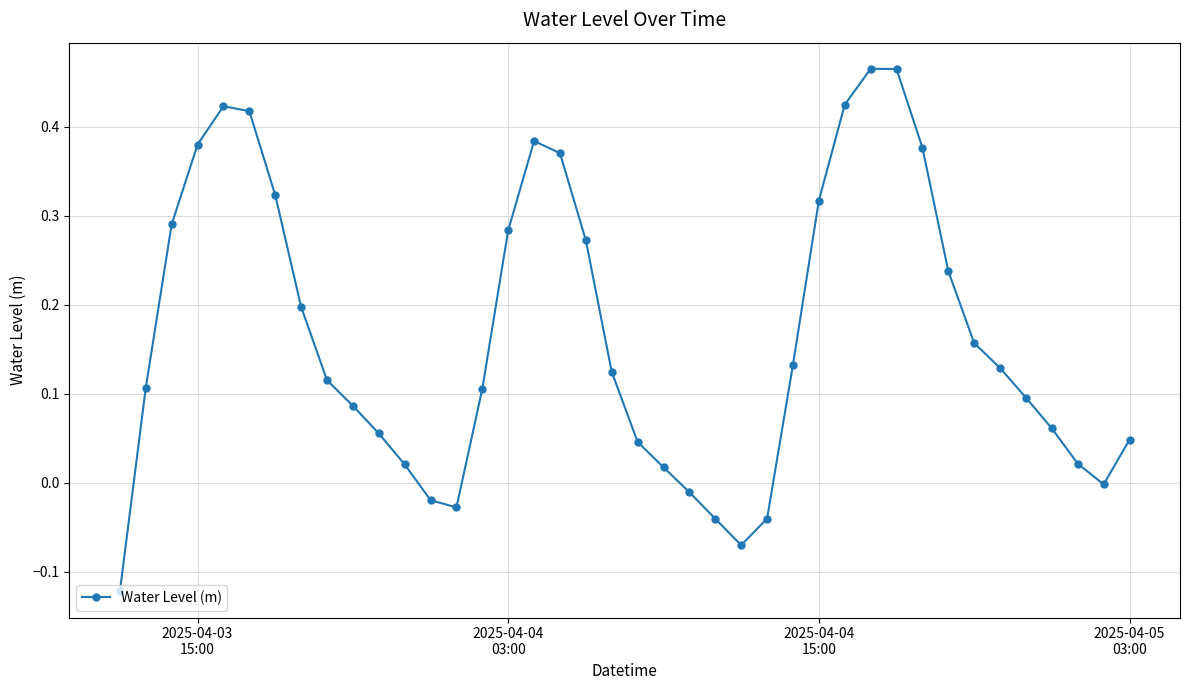

How many points are lower than both their immediate neighbors (excluding endpoints)?

3